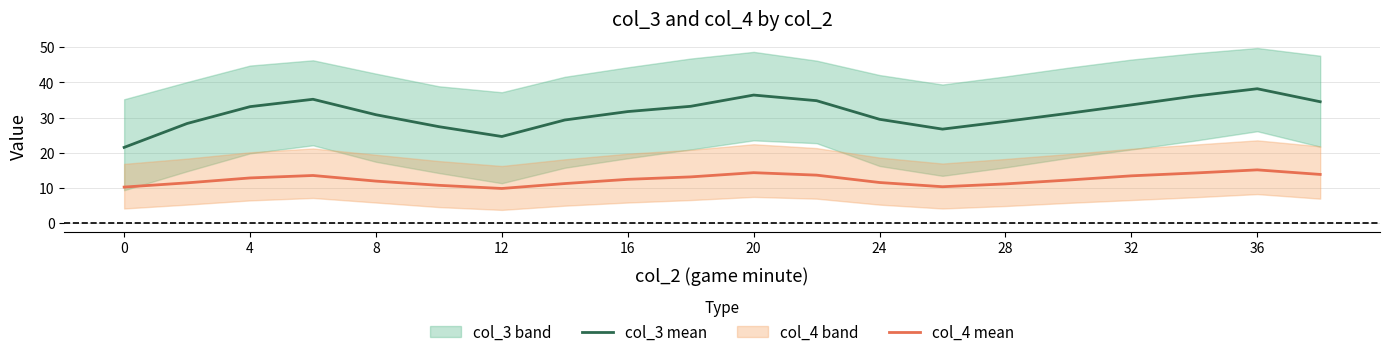

True or false: col_3 mean has a value of 13.3 at 20.

False